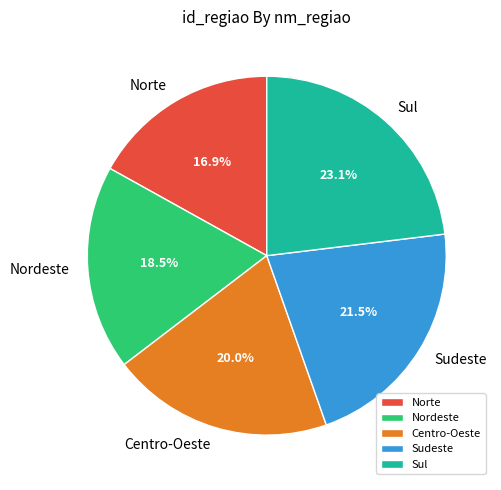

How much of the chart is everything except Nordeste?

81.5%